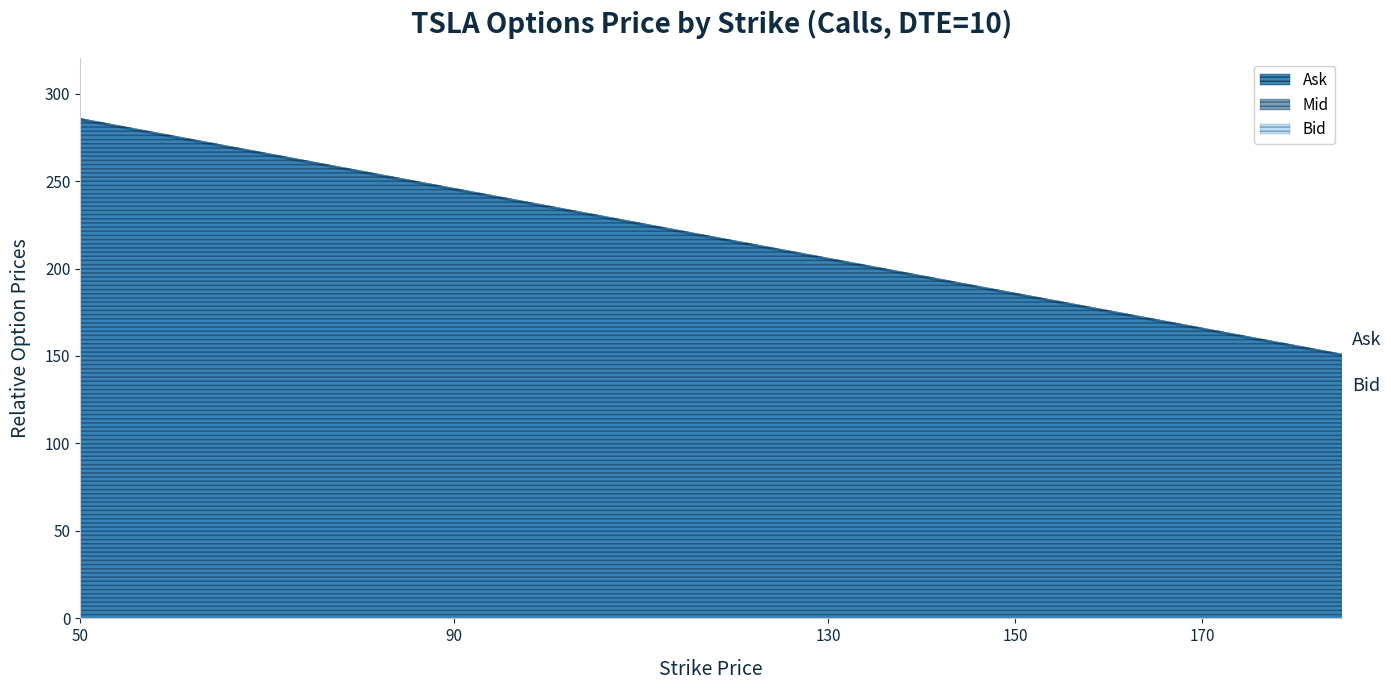

List the series in order of their peak value, highest first.

Ask, Mid, Bid